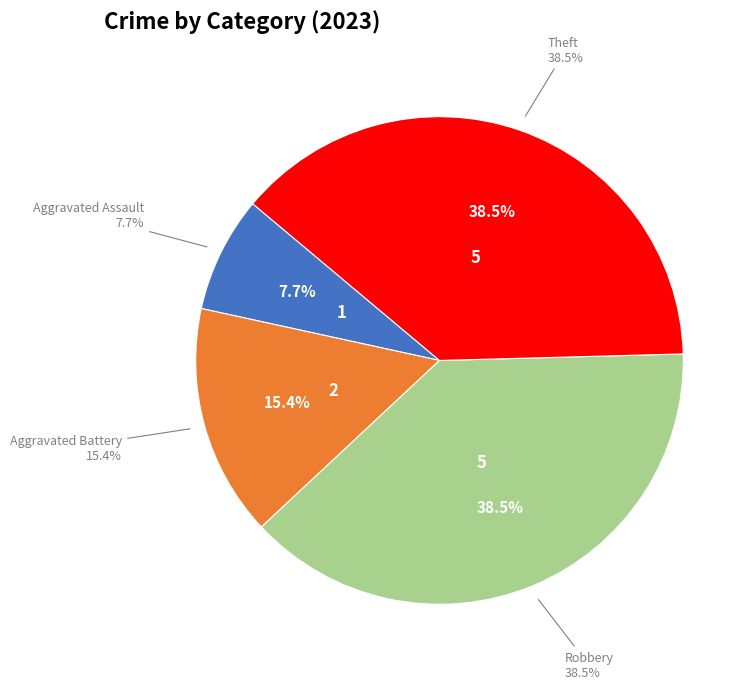

Do Aggravated Assault and Aggravated Battery together represent more than half of the pie?

No